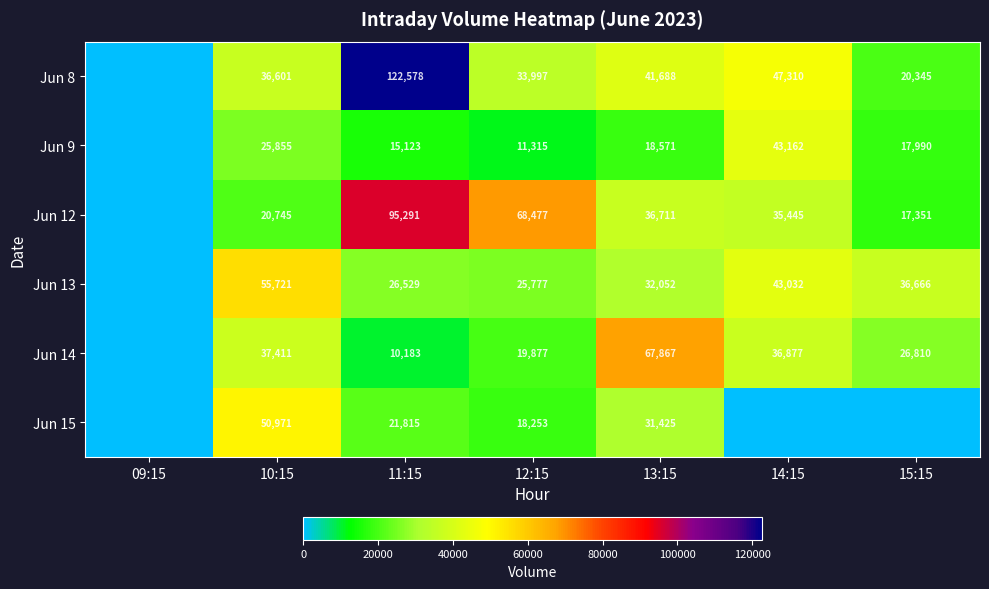

The Jun 14 series shows 26810 at 15:15. True or false?

True